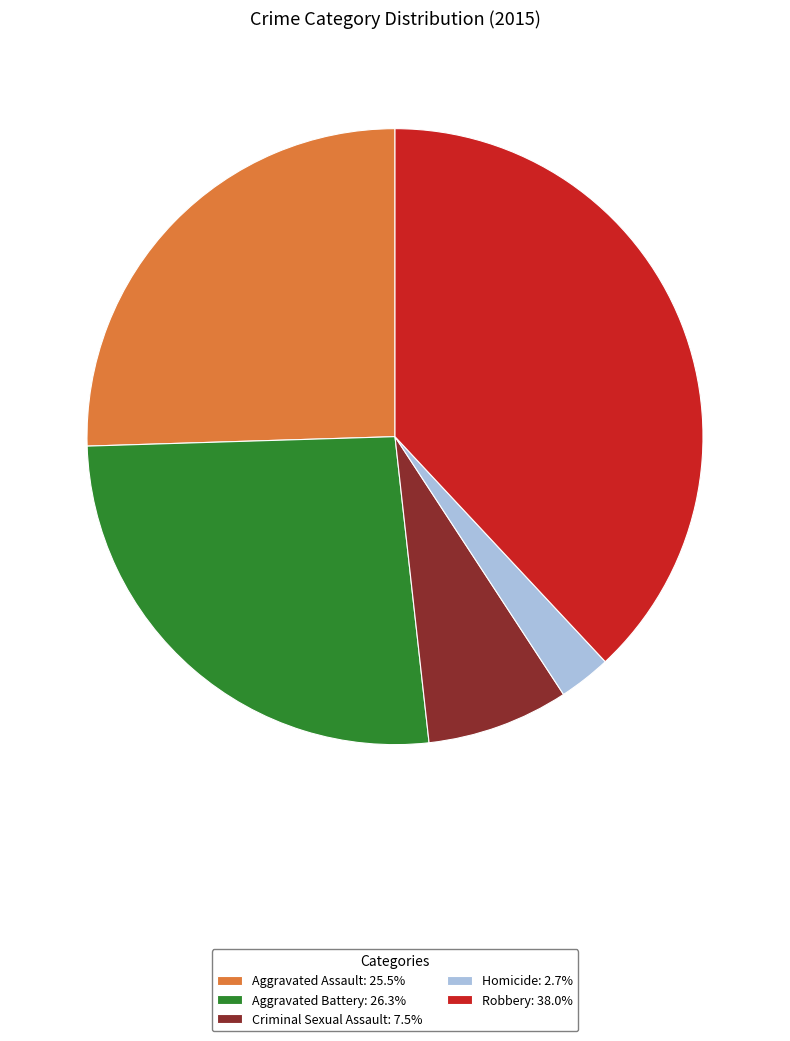

Rank the categories by value from highest to lowest.

Robbery, Aggravated Battery, Aggravated Assault, Criminal Sexual Assault, Homicide